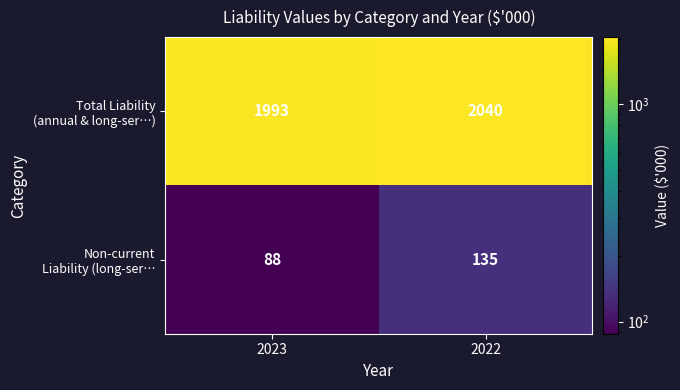

How many categories are shown in the chart?

2